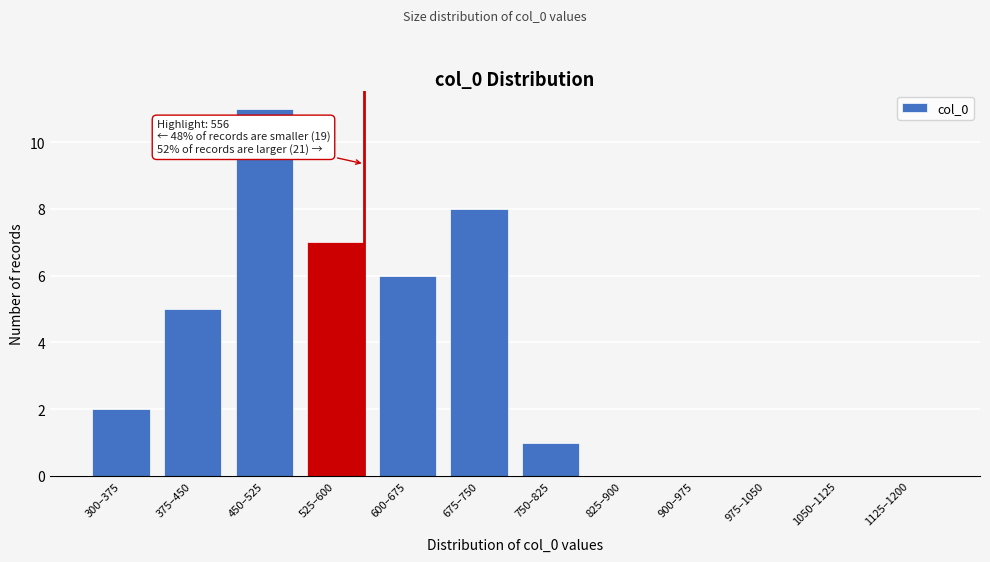

Reading left to right, what are all the values shown in this chart?

300–375=2	375–450=5	450–525=11	525–600=7	600–675=6	675–750=8	750–825=1	825–900=0	900–975=0	975–1050=0	1050–1125=0	1125–1200=0